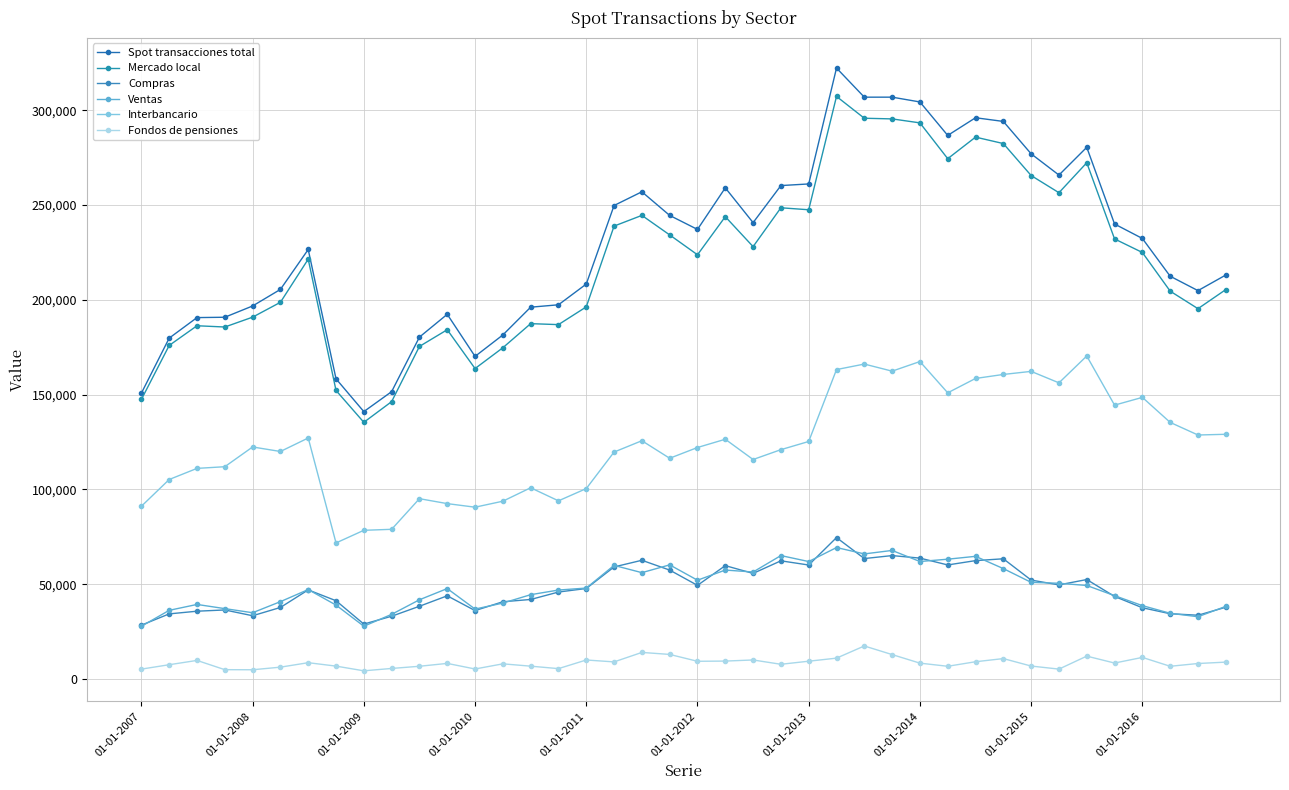

What is the highest value of the Spot transacciones total series?

322234